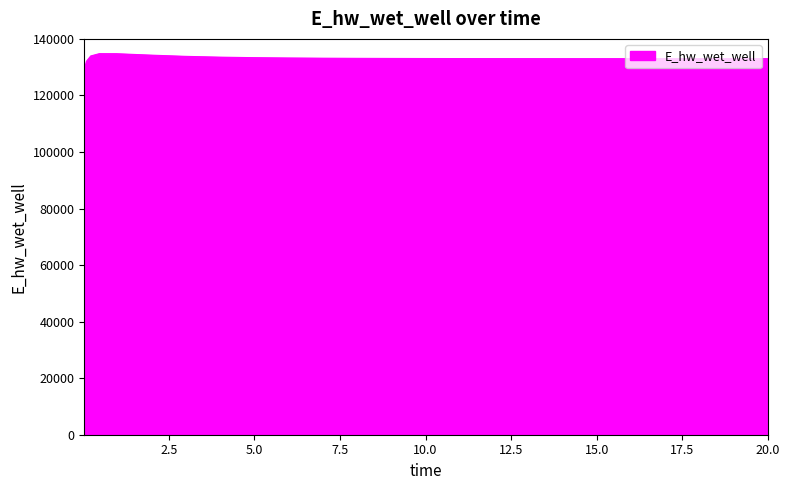

What is the difference between the maximum and minimum values?

5648.7